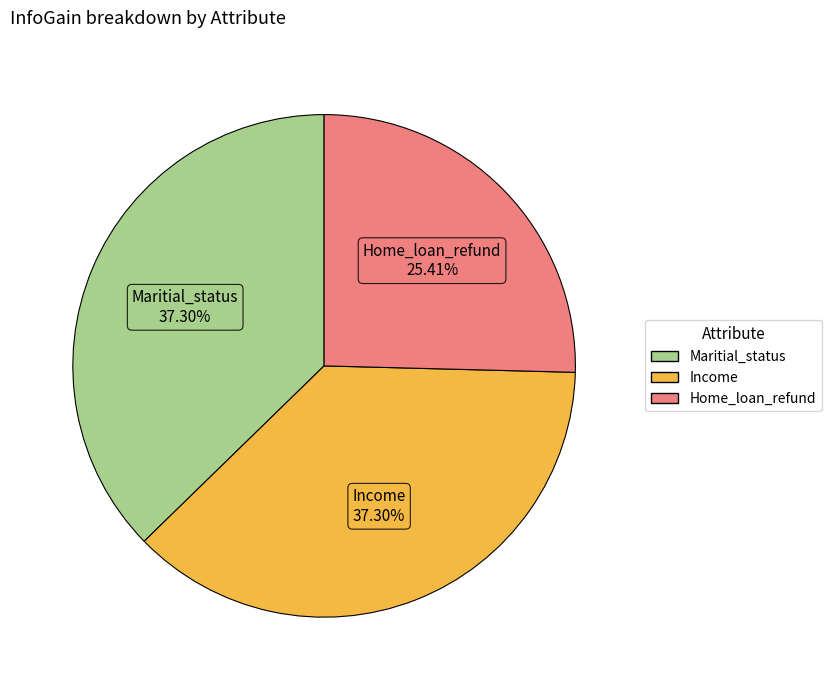

Is there any slice that represents more than half of the pie?

No